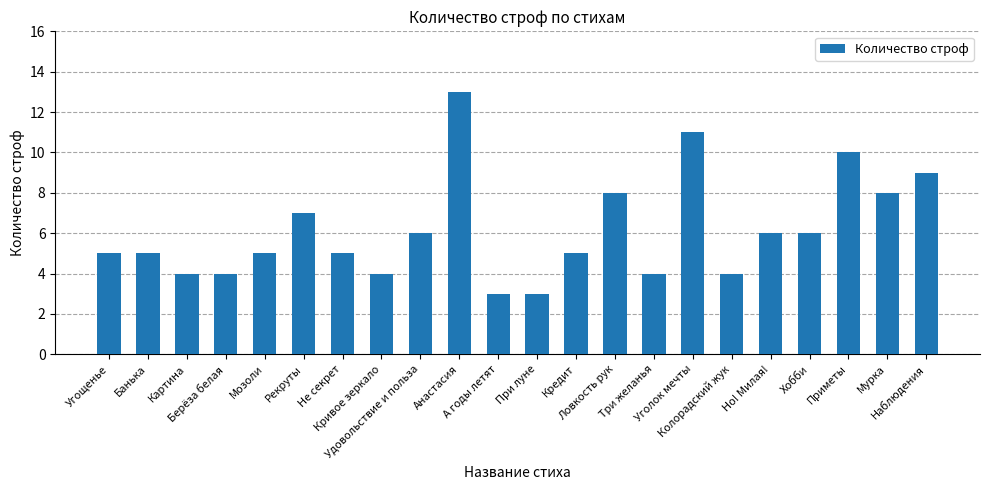

What is the difference between the maximum and second lowest values?

10